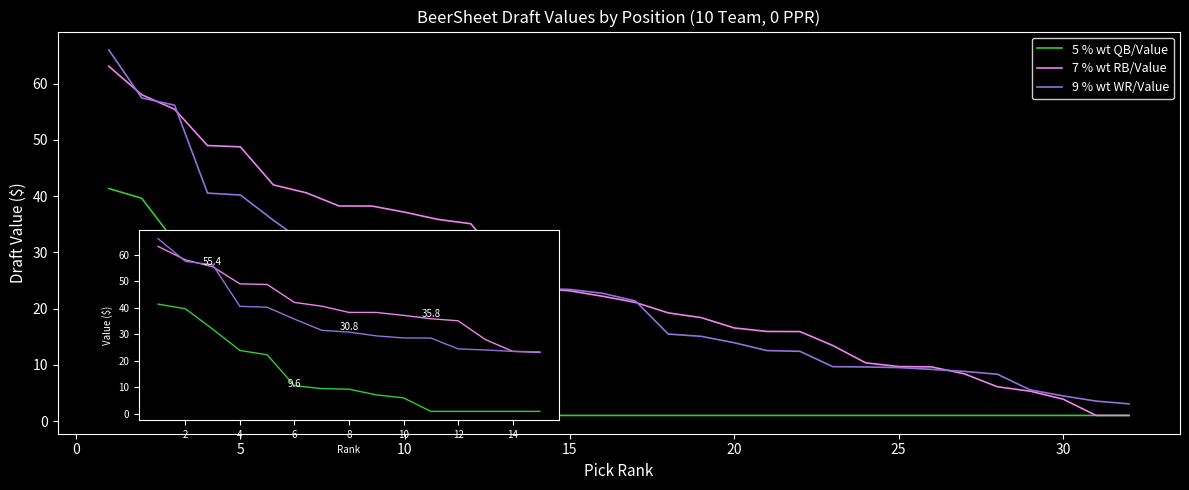

Rank the series by their maximum value, from highest to lowest.

9 % wt WR/Value, 7 % wt RB/Value, 5 % wt QB/Value